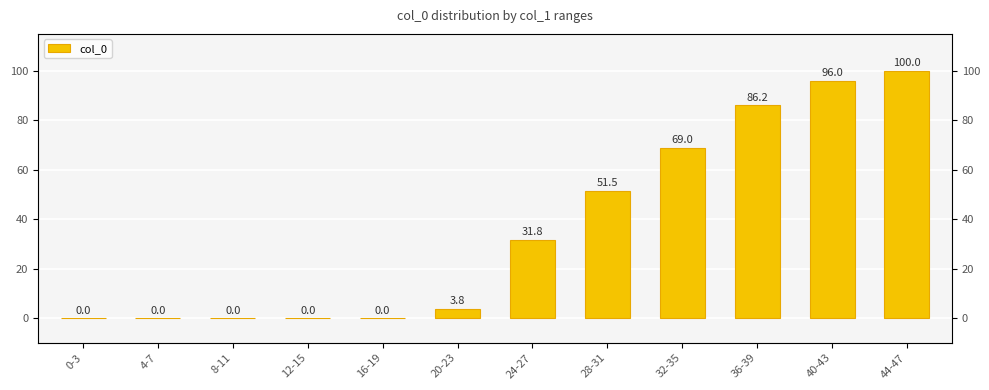

How many data points does each series have?

12